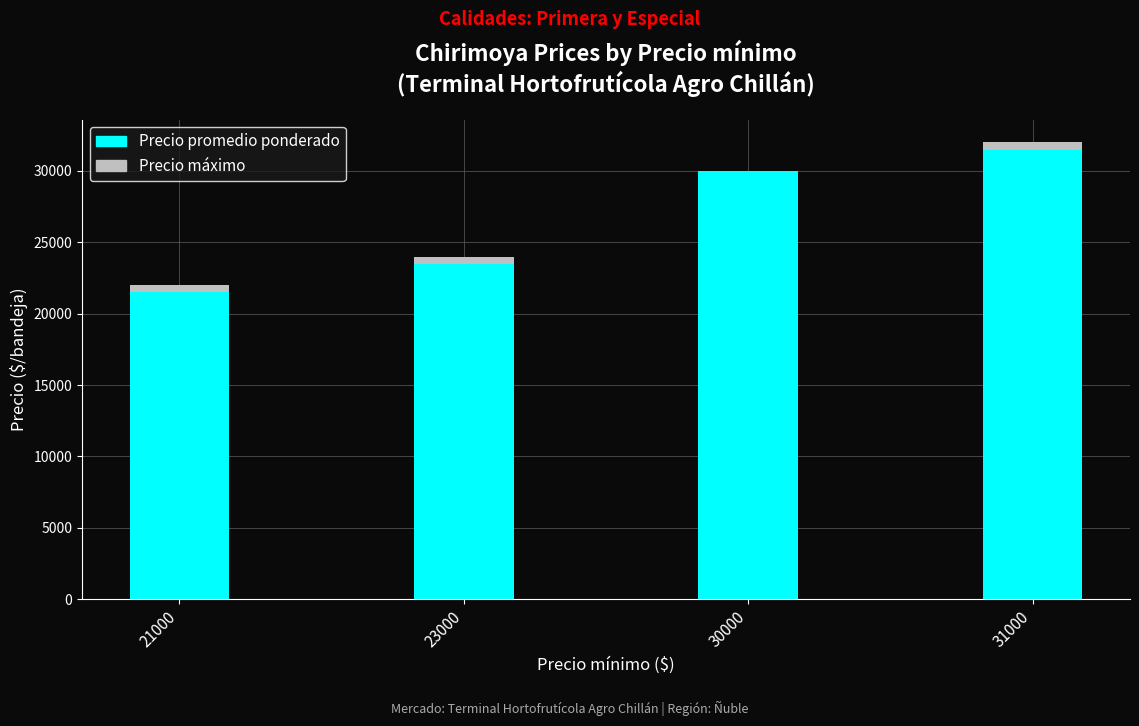

At which label is Precio promedio ponderado closest to 26500?

23000